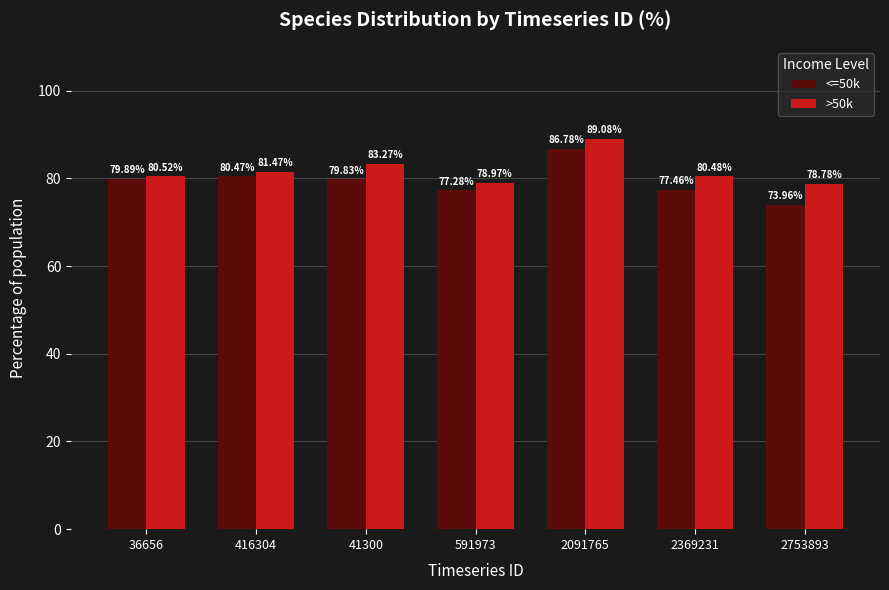

What is the label of the 2nd bar from the right?

2369231